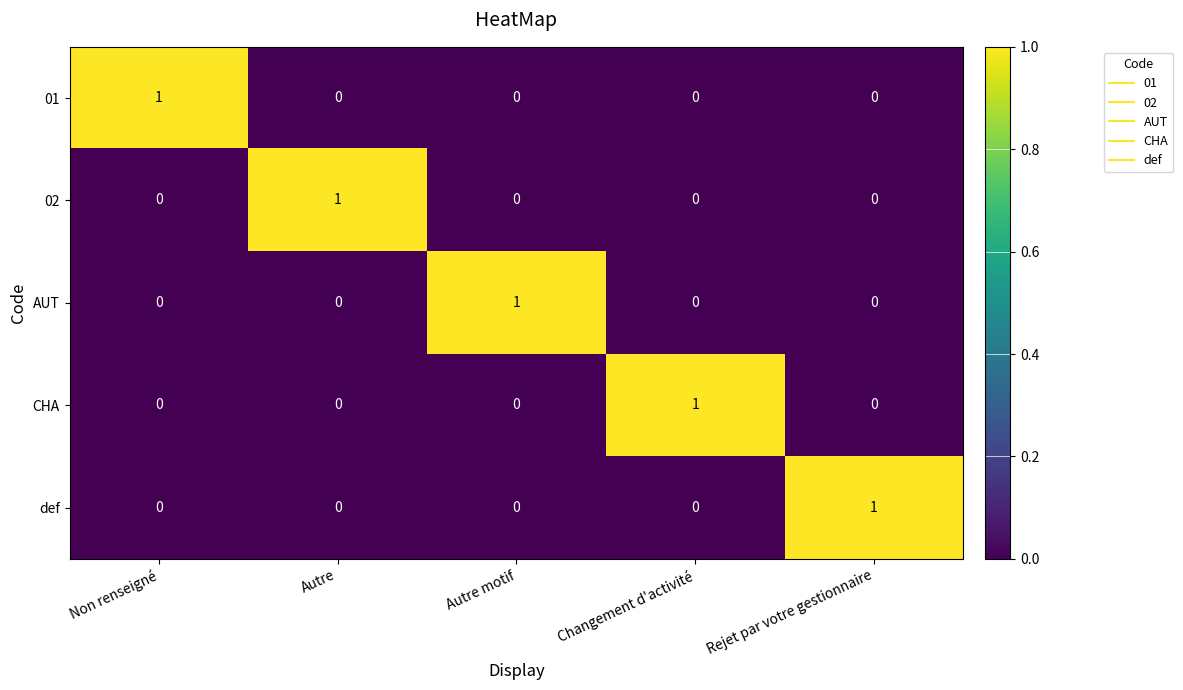

The value of AUT at Changement d'activité is -1. True or false?

False